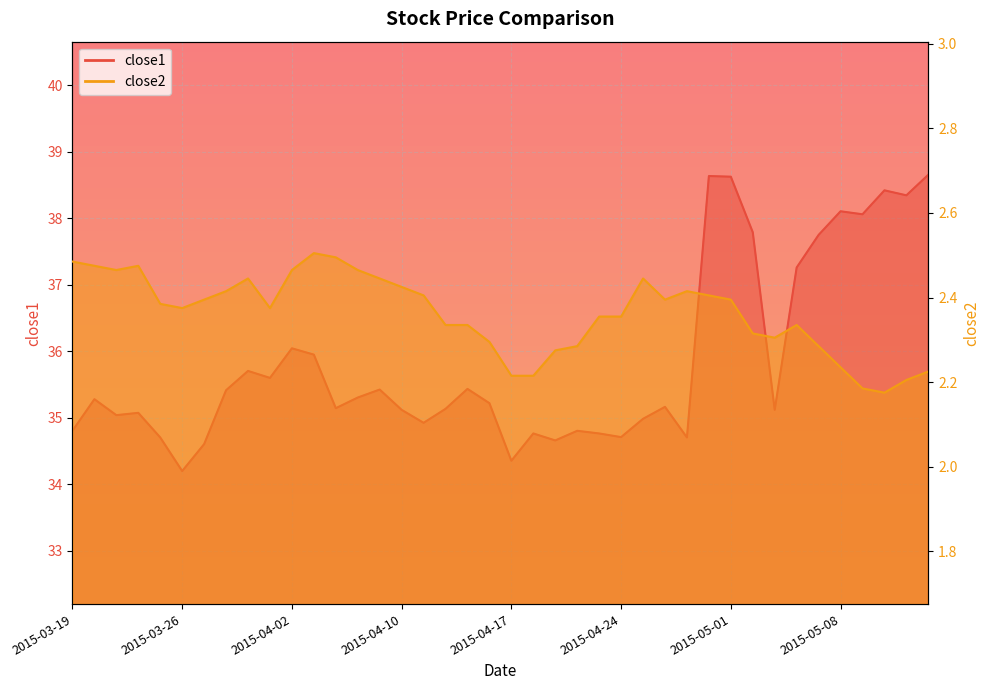

How many interior local peaks does the close1 series have?

12